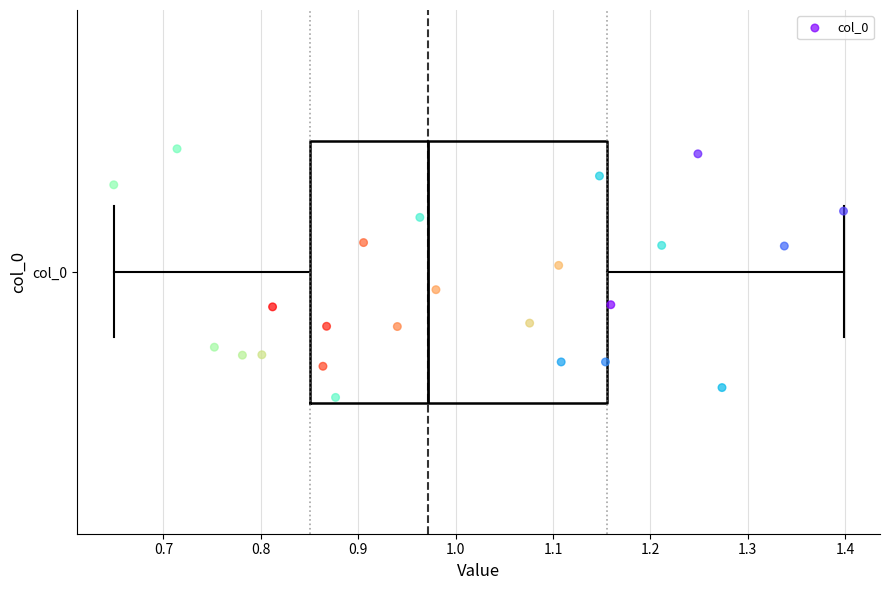

Transcribe this box plot: give where the median line is, the range the box spans, and where the two whiskers end, as read against the x-axis. The values are not printed on the chart, so give them approximately, as read against the axis.

median 0.97, box 0.85 to 1.16, whiskers 0.65 to 1.40